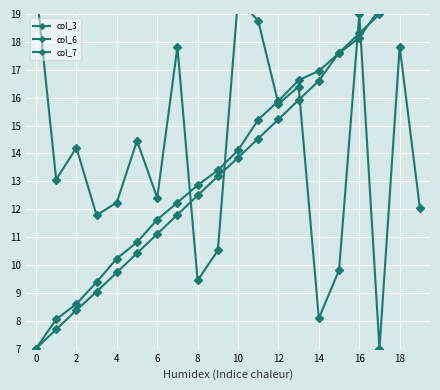

True or false: col_6 and col_7 cross at least once.

True